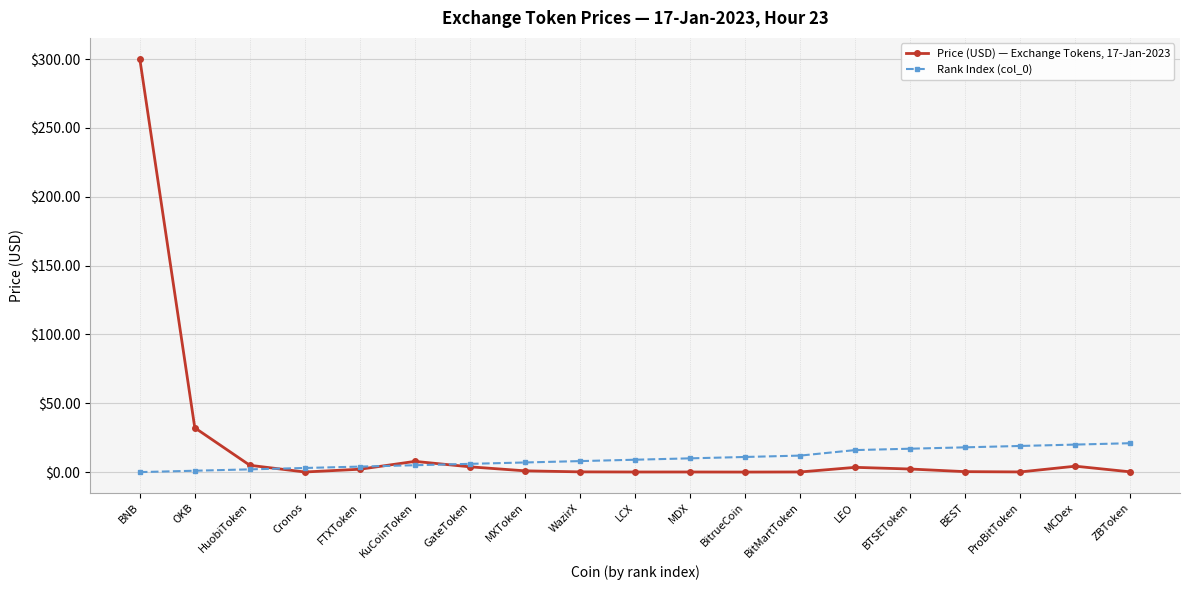

At which label does Price (USD) — Exchange Tokens, 17-Jan-2023 reach its peak?

BNB